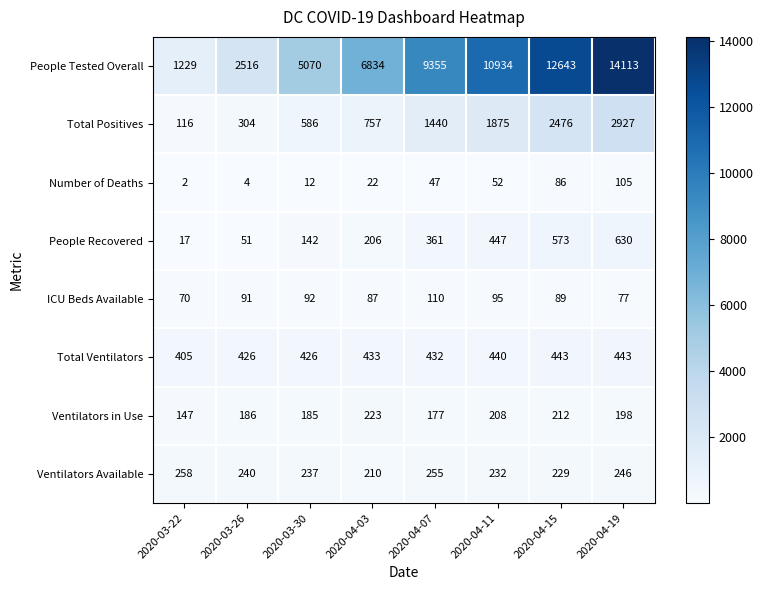

At which category does the chart reach its peak across all series?

2020-04-19